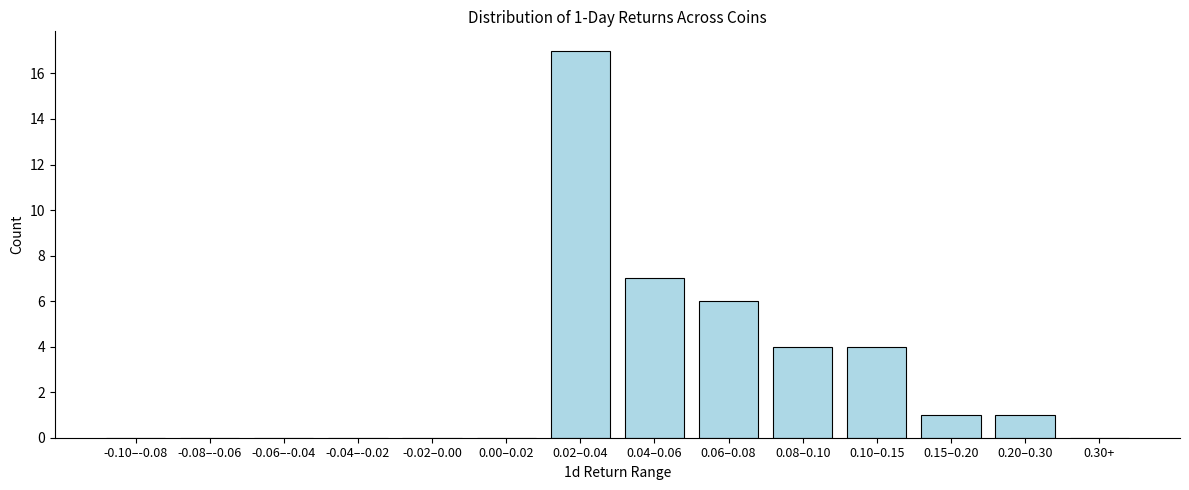

Reading left to right, what are all the values shown in this chart?

-0.10–-0.08=0	-0.08–-0.06=0	-0.06–-0.04=0	-0.04–-0.02=0	-0.02–0.00=0	0.00–0.02=0	0.02–0.04=17	0.04–0.06=7	0.06–0.08=6	0.08–0.10=4	0.10–0.15=4	0.15–0.20=1	0.20–0.30=1	0.30+=0